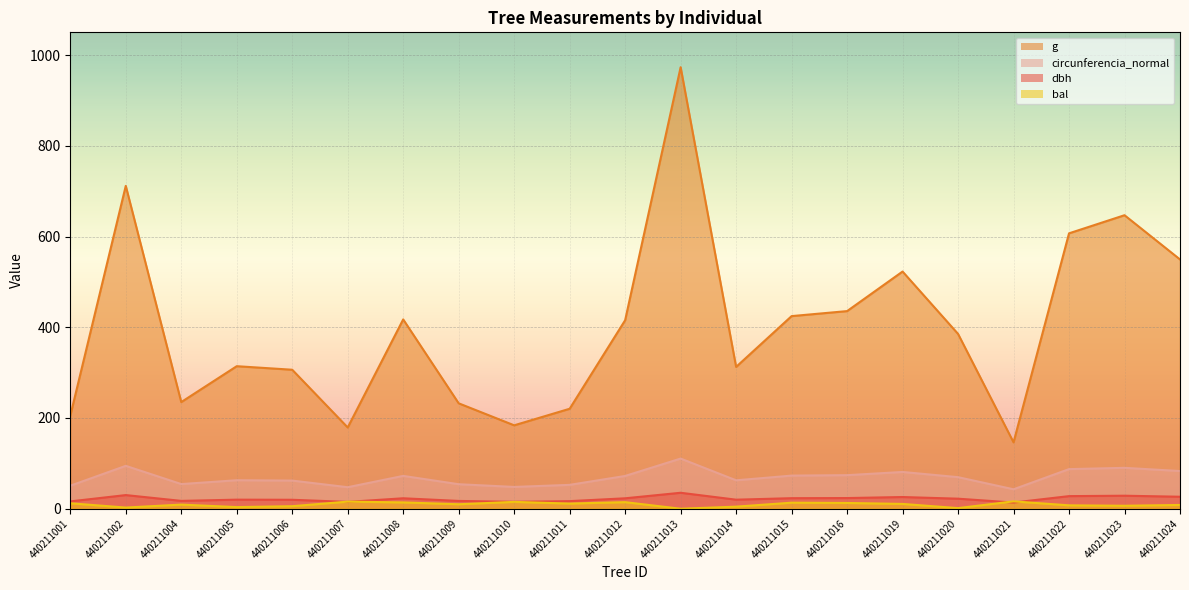

Where is the first local minimum for dbh?

440211004